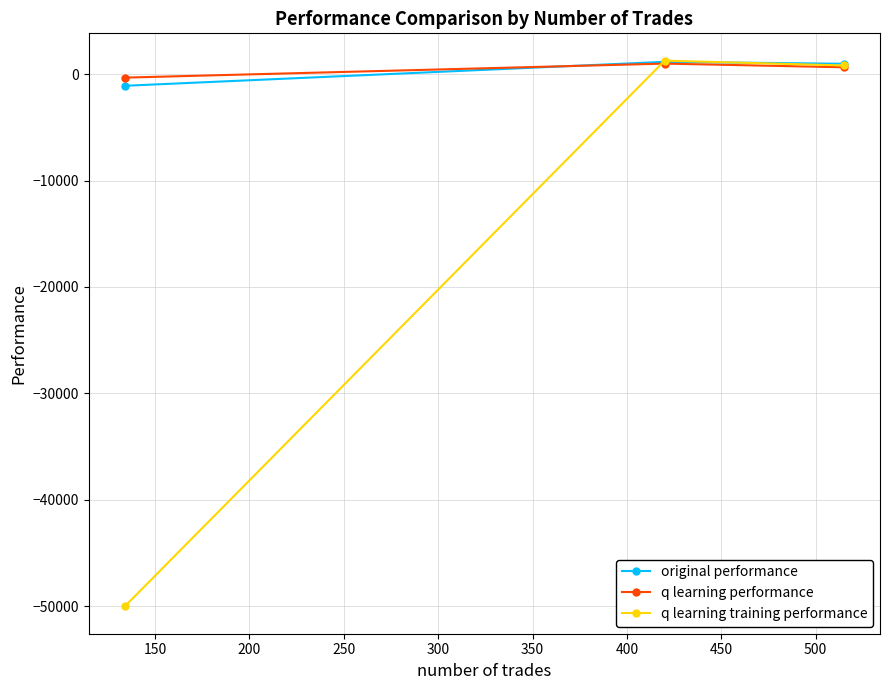

Which series has the widest spread of values?

q learning training performance